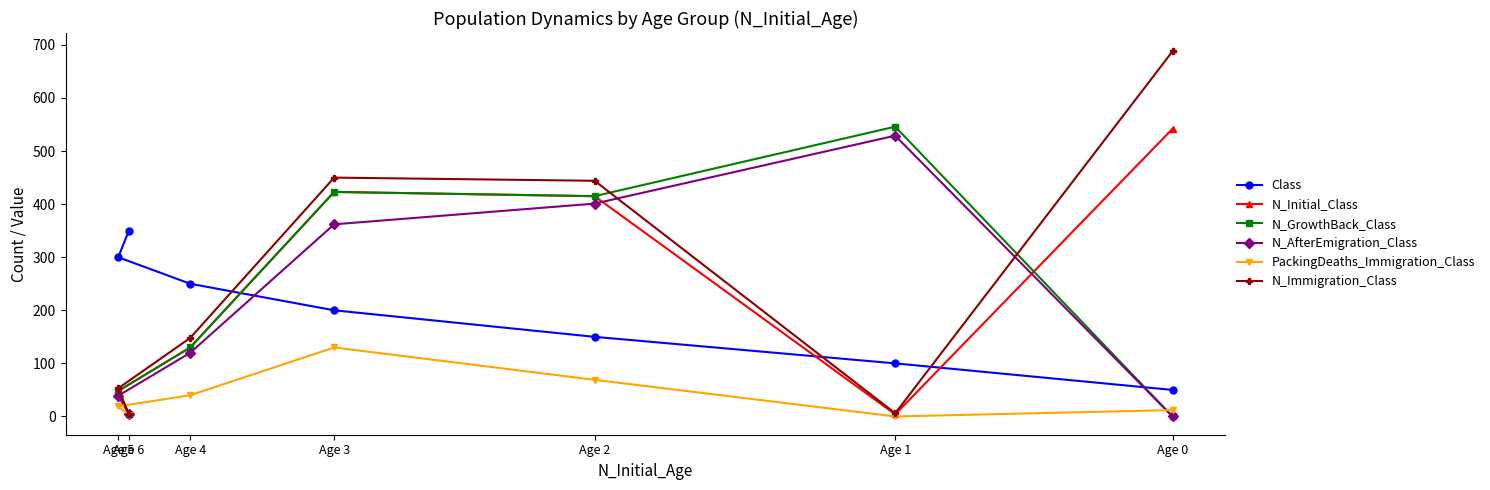

What is the average value of the N_GrowthBack_Class series?

224